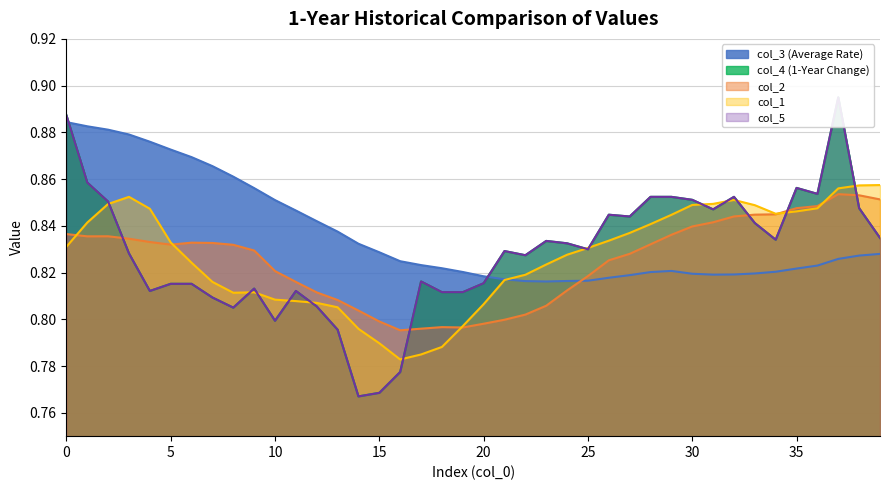

What is the label of the 25th point from the left?

24